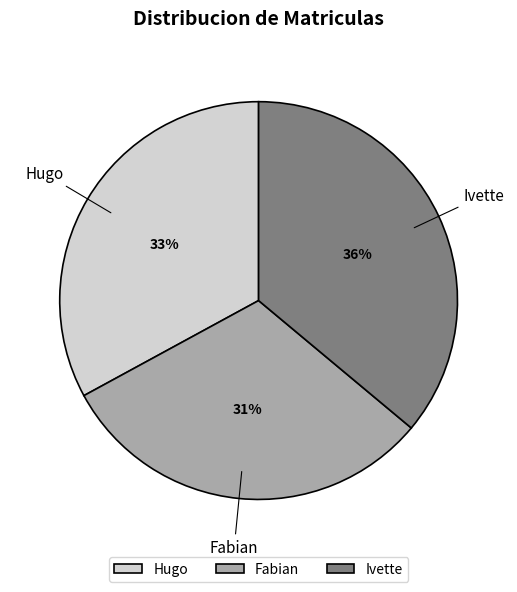

Is it true that Ivette is 21% of the pie?

False